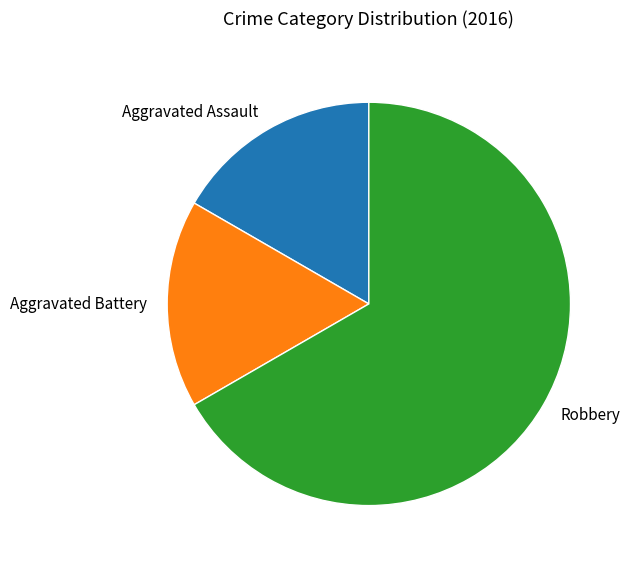

Is Robbery the majority of the pie?

Yes